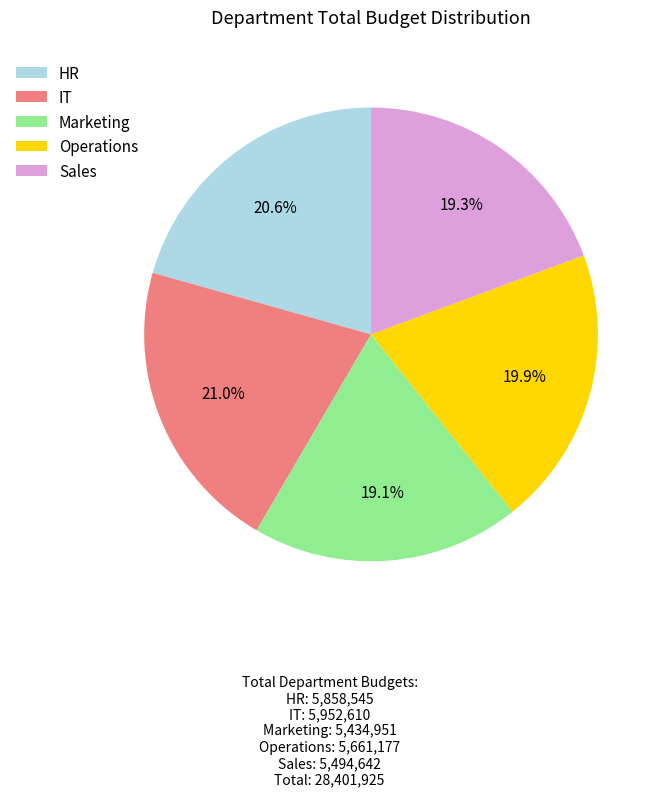

What is the total percentage of Marketing and IT?

40.1%